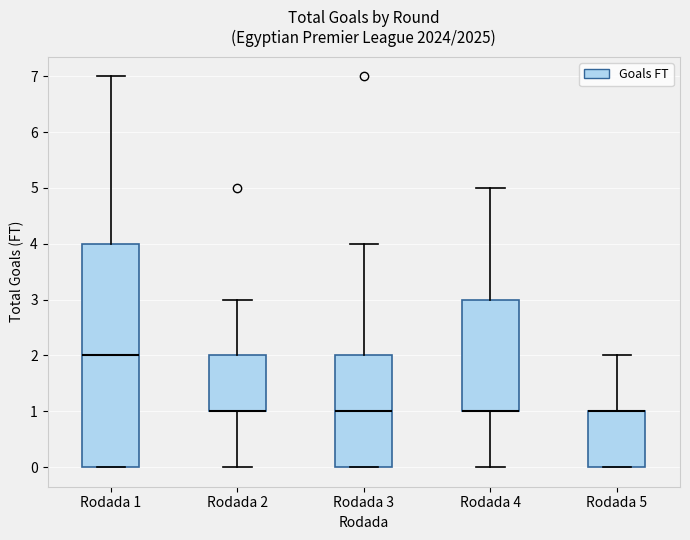

Which box is the tallest, from its lower edge to its upper edge?

Rodada 1